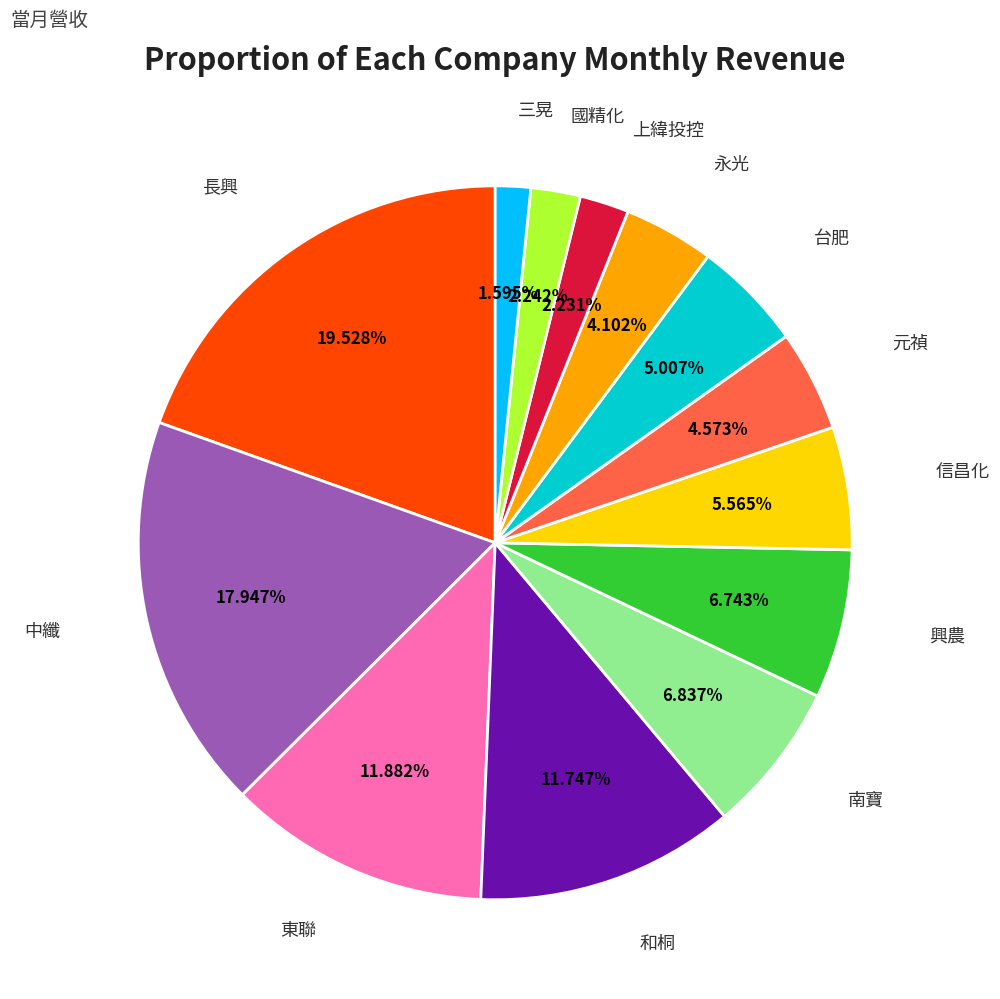

What is the total percentage of 永光 and 國精化?

6.3%